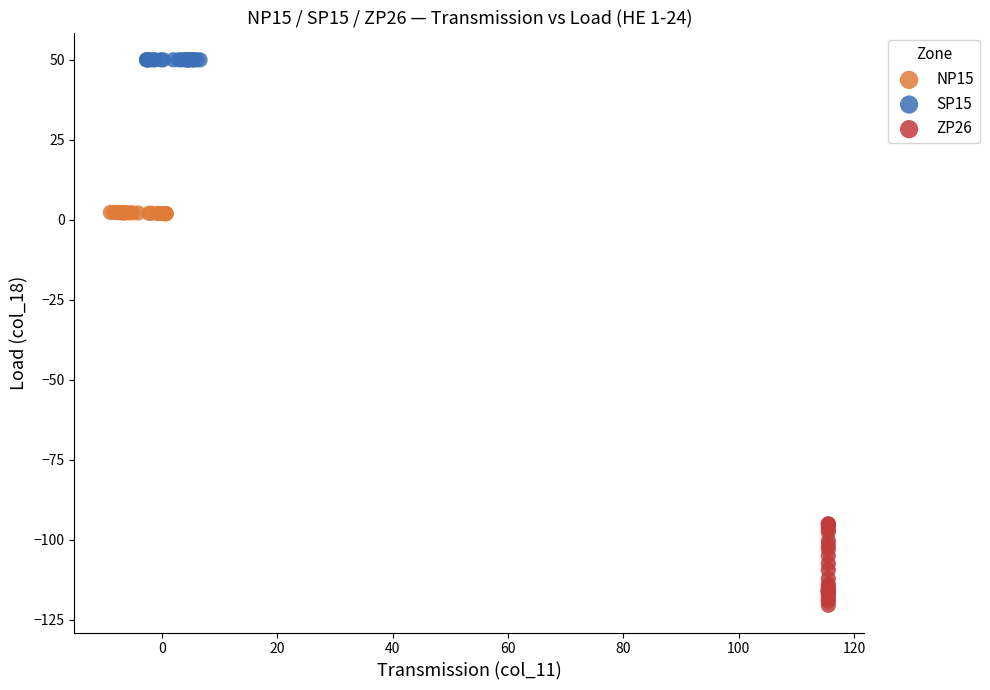

Which series reaches the minimum Y coordinate?

ZP26